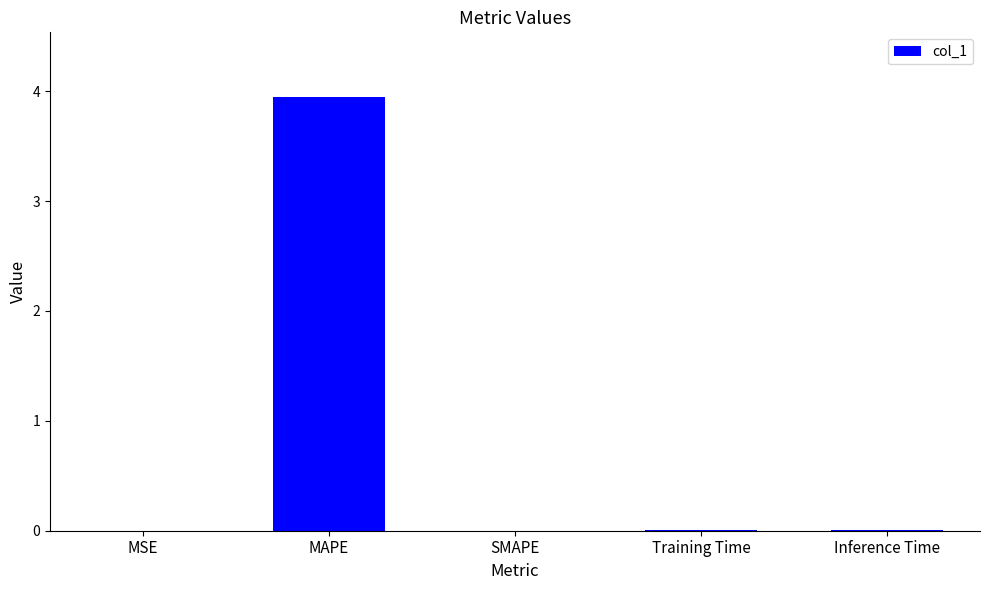

The chart shows a value of 0.0 at MSE. True or false?

True